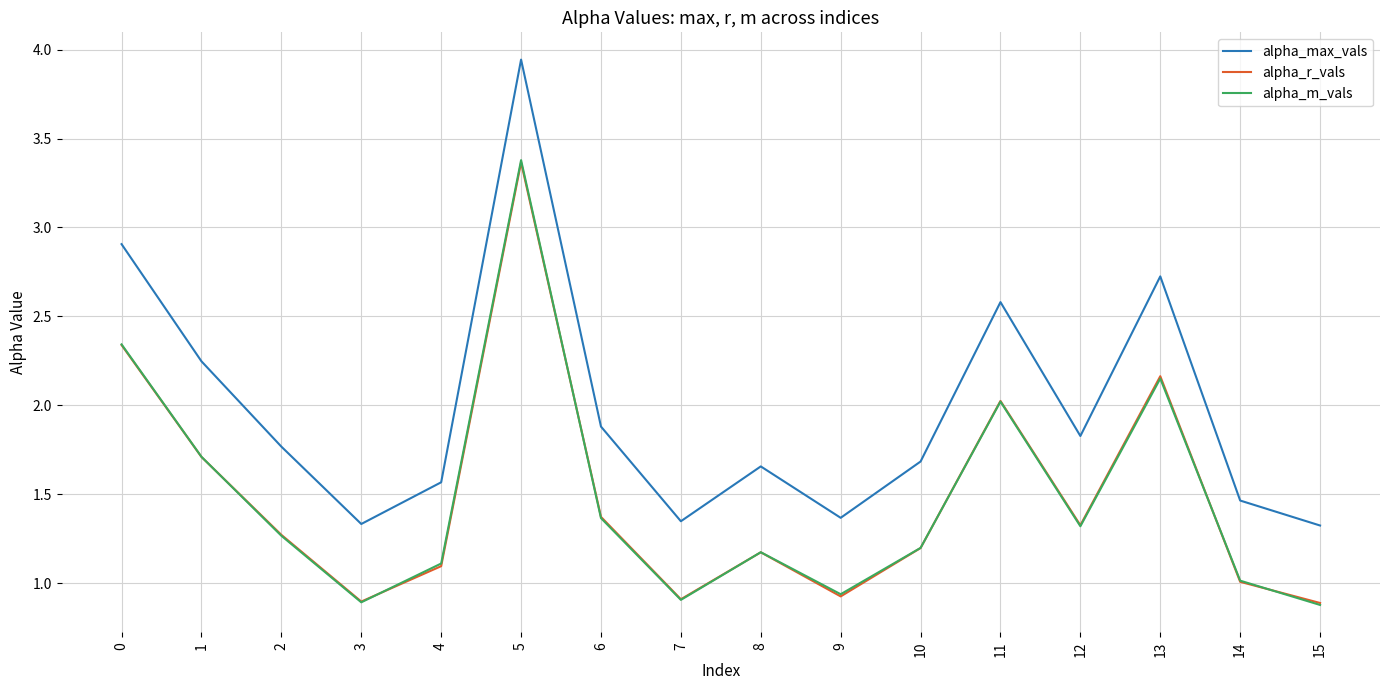

True or false: alpha_max_vals and alpha_r_vals cross at least once.

False